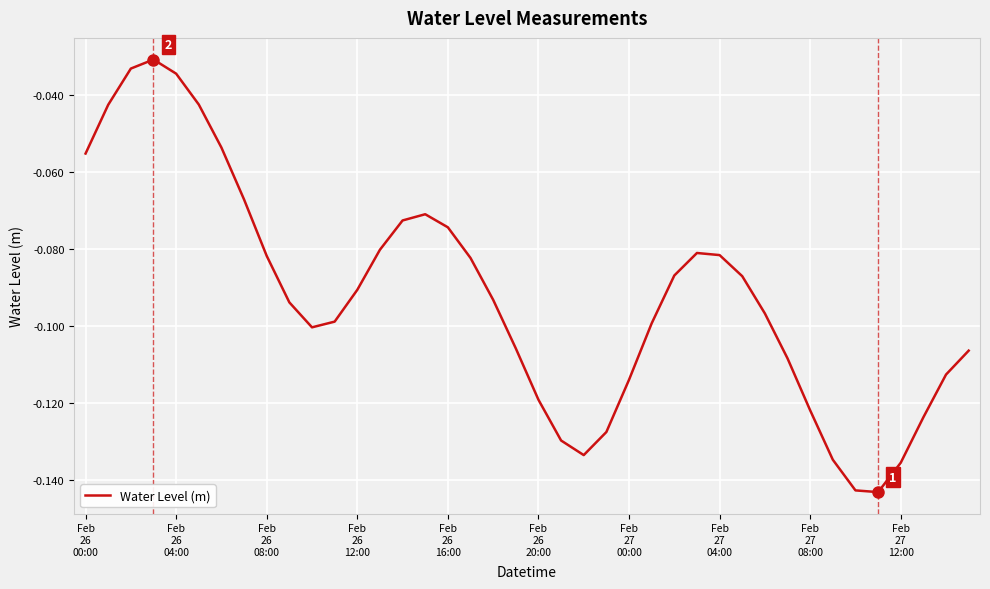

What is the sum of all values?

-3.7